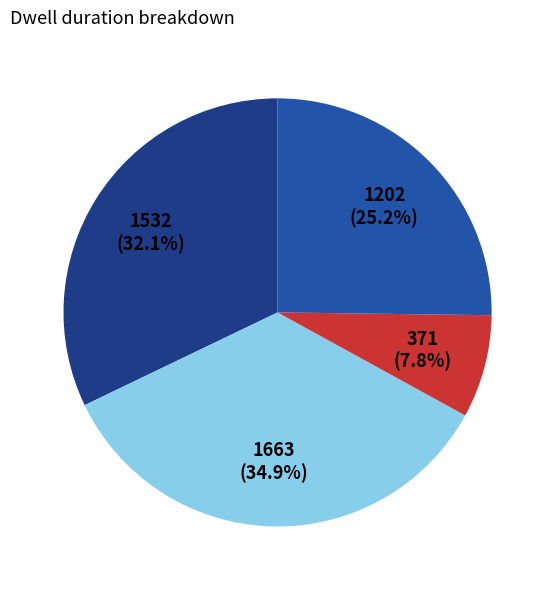

Does any single category account for the majority?

No